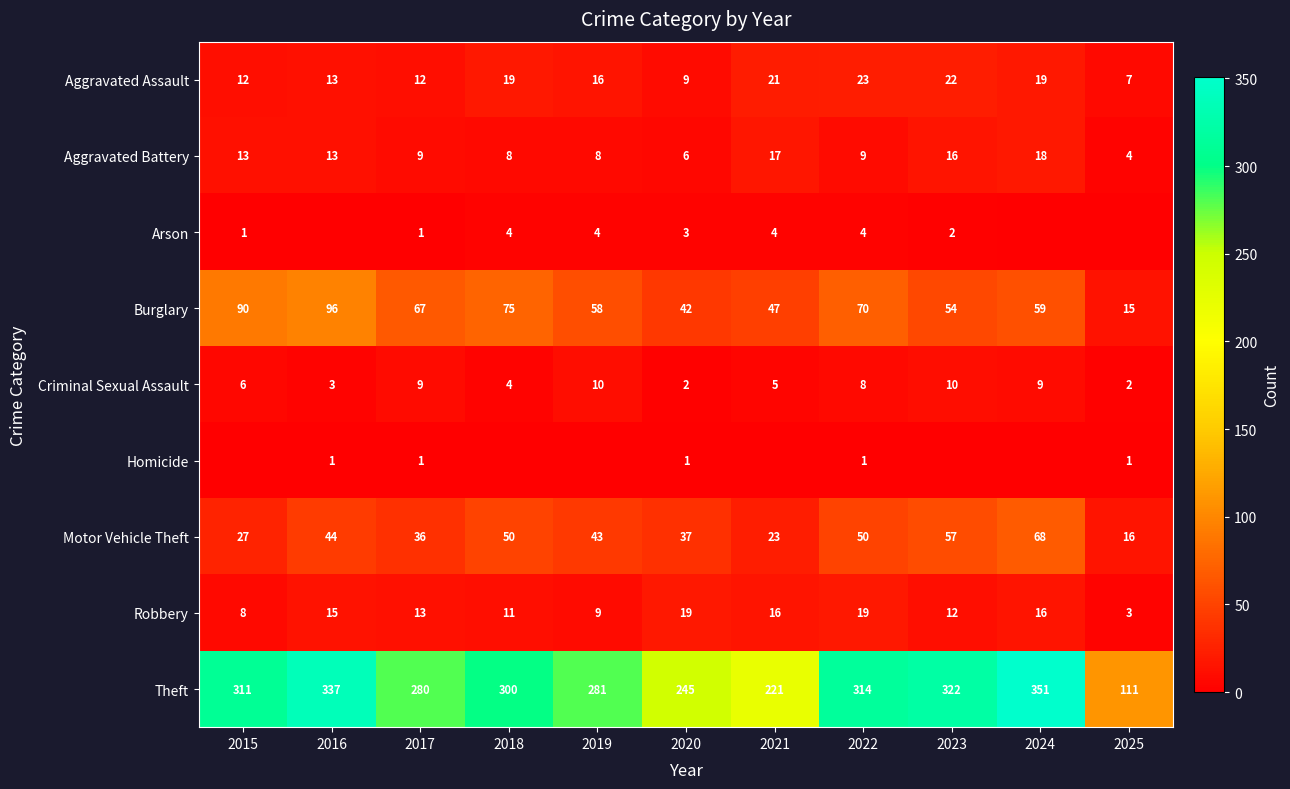

Which has a higher value, 2024 or 2022?

2022